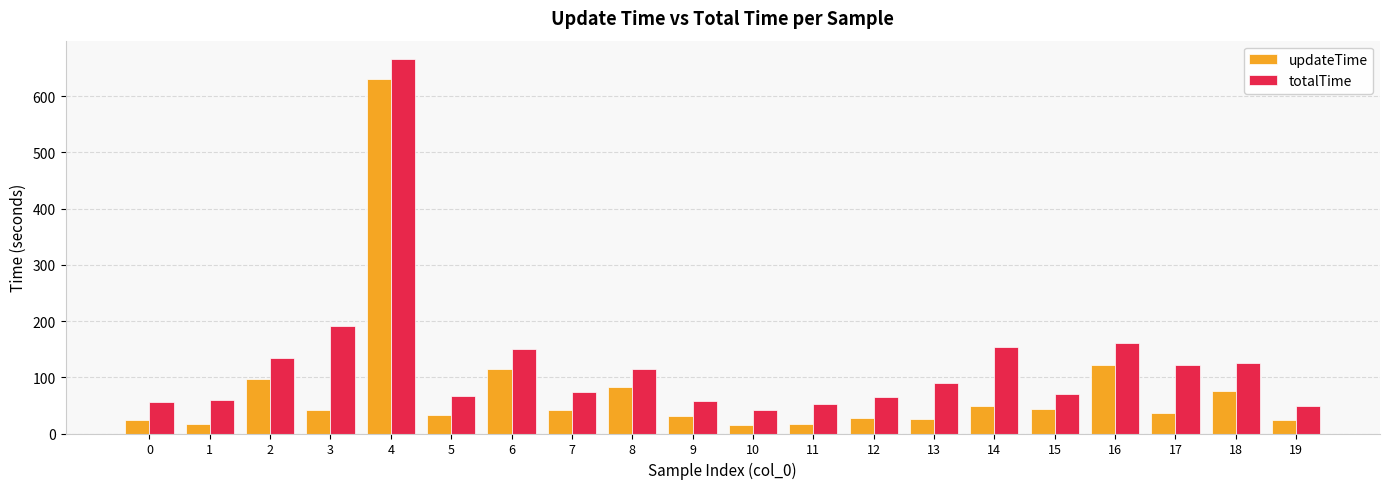

List the series in order of their peak value, highest first.

totalTime, updateTime